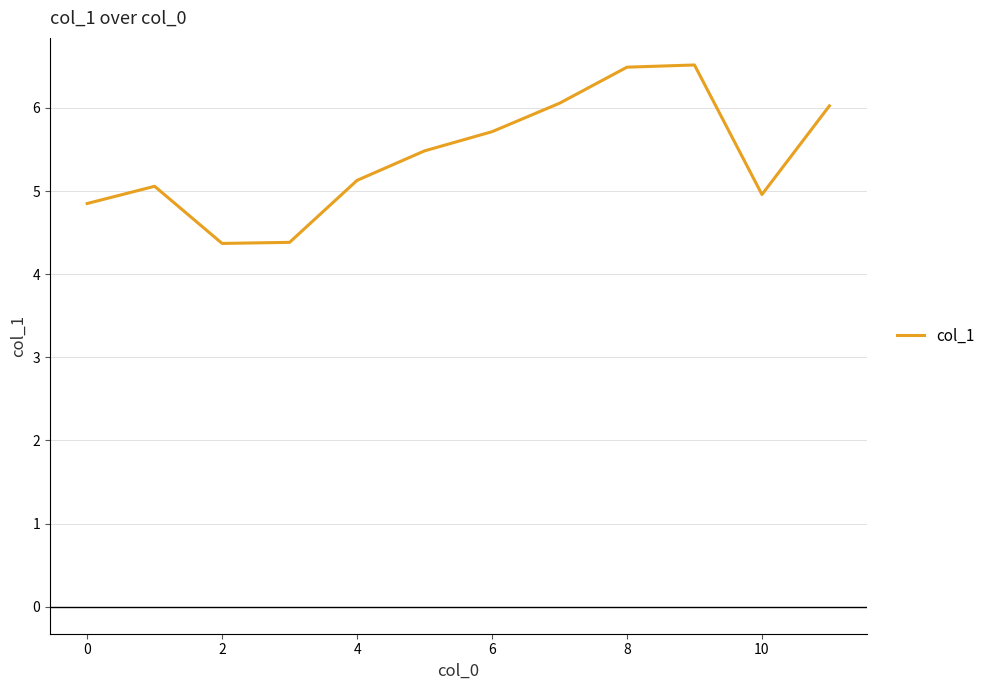

What is the difference between the maximum and minimum values?

2.1